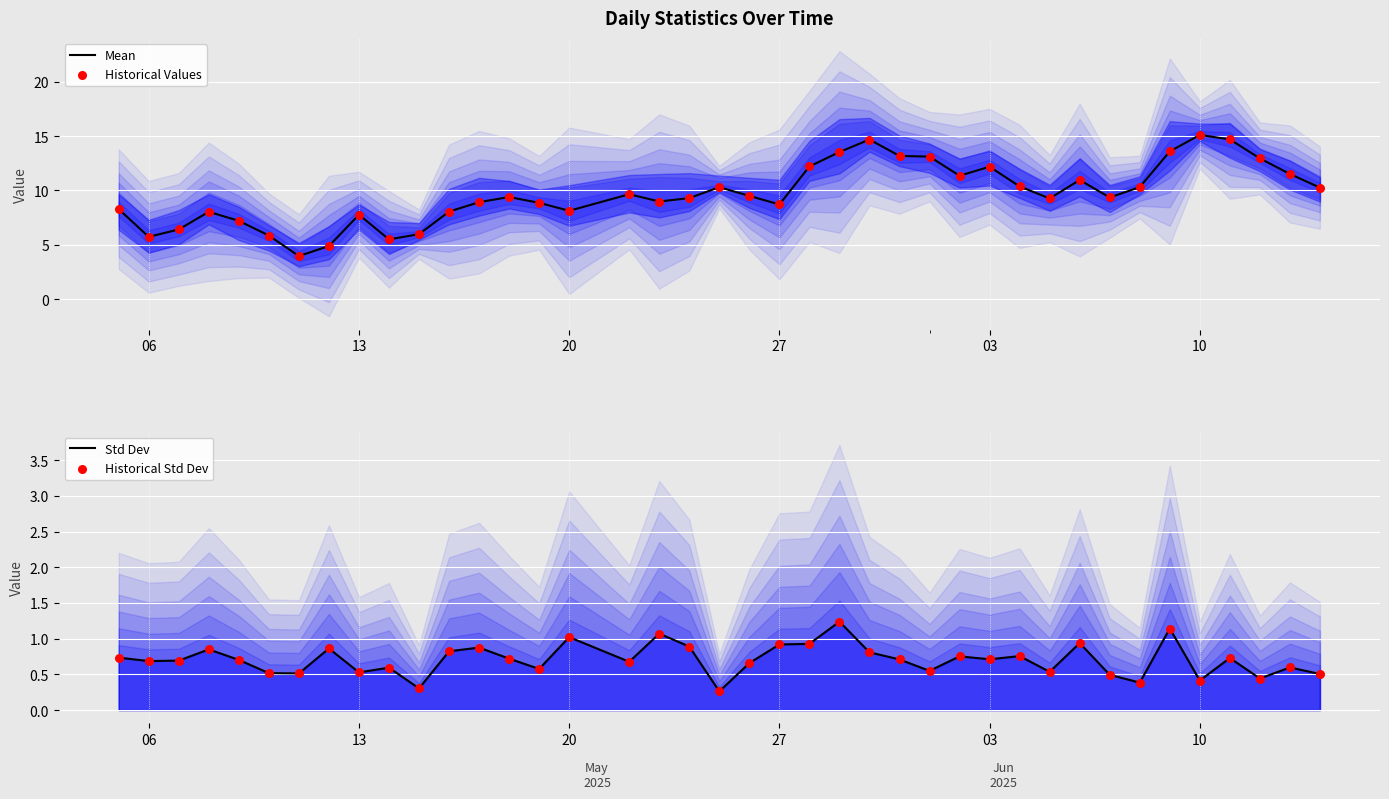

Which series has the widest spread of Y values?

Mean